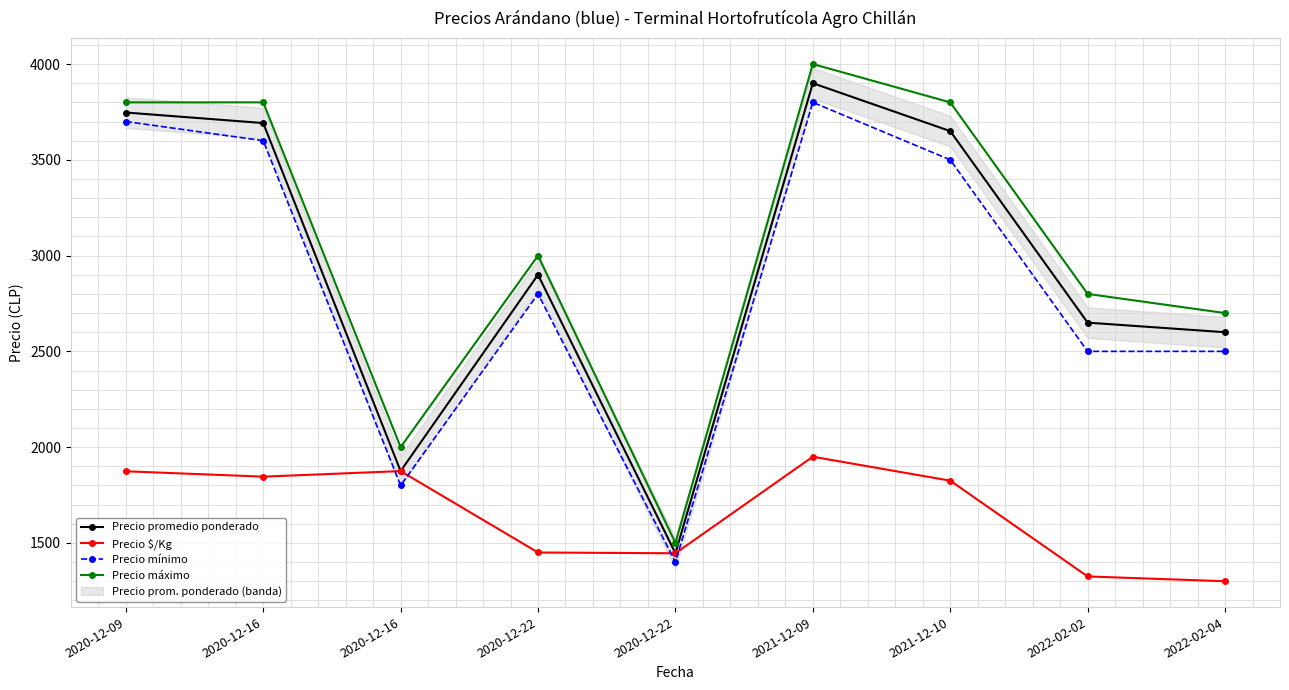

What is the smallest value displayed?

1300